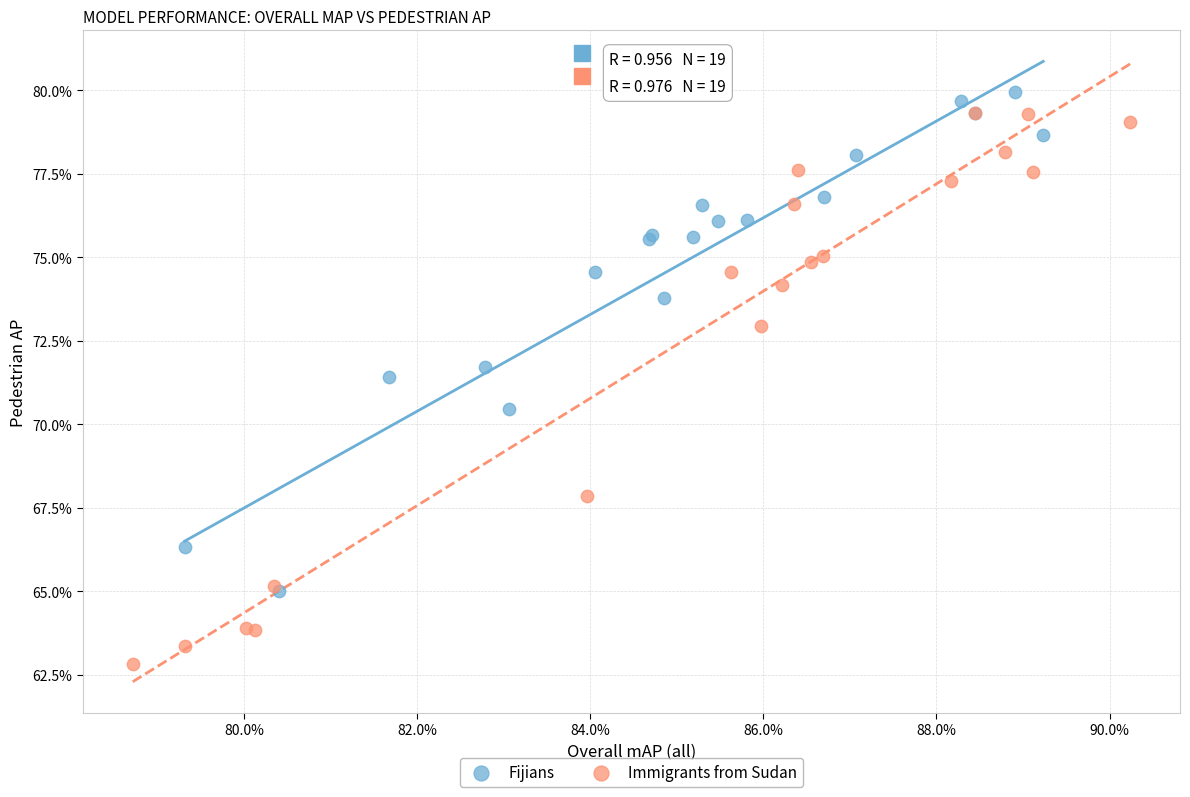

What are all the series names shown in the legend?

Fijians, Immigrants from Sudan